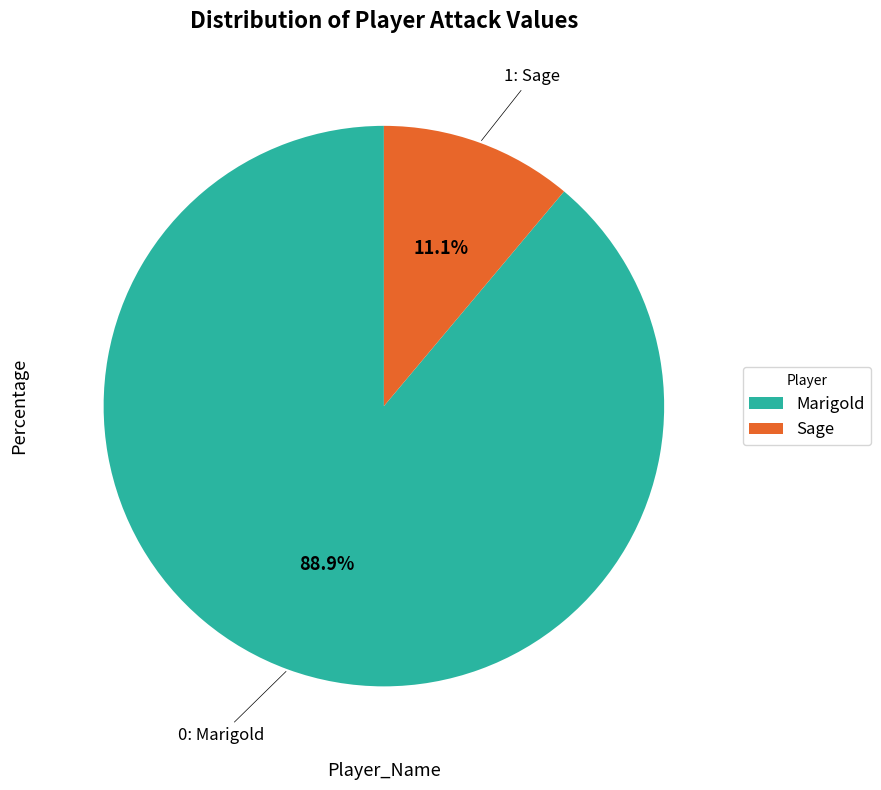

To the nearest percent, what portion does Sage represent?

11%